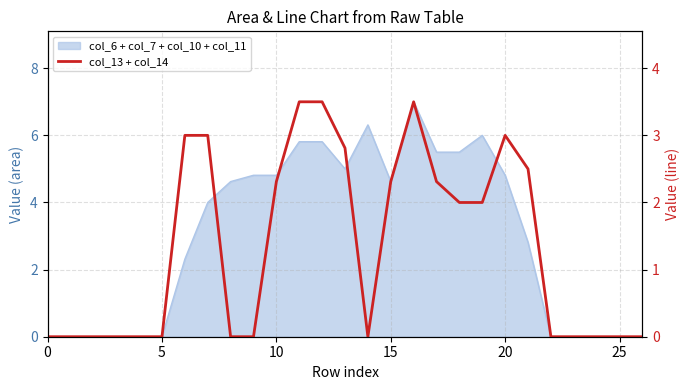

The chart shows a value of 0.0 at 22. True or false?

True